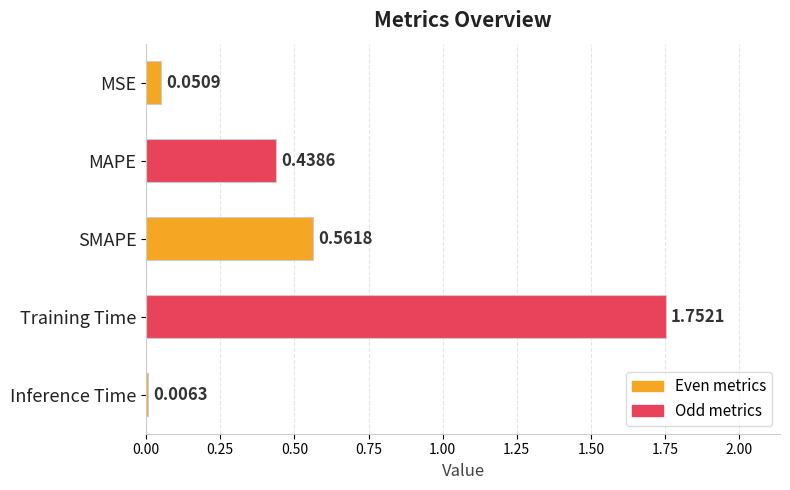

At which label is the value closest to 0?

Inference Time